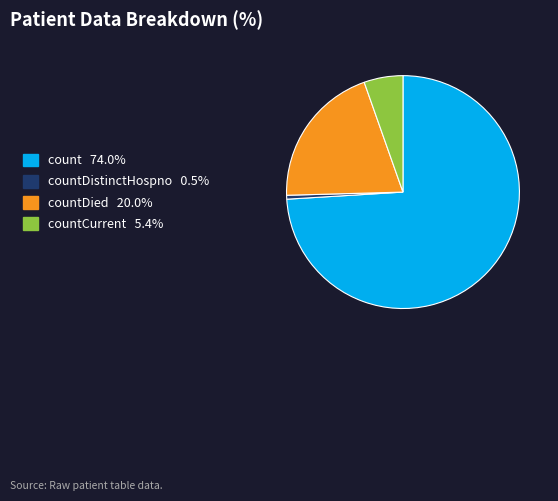

Does count 74.0% account for over 50% of the chart?

Yes